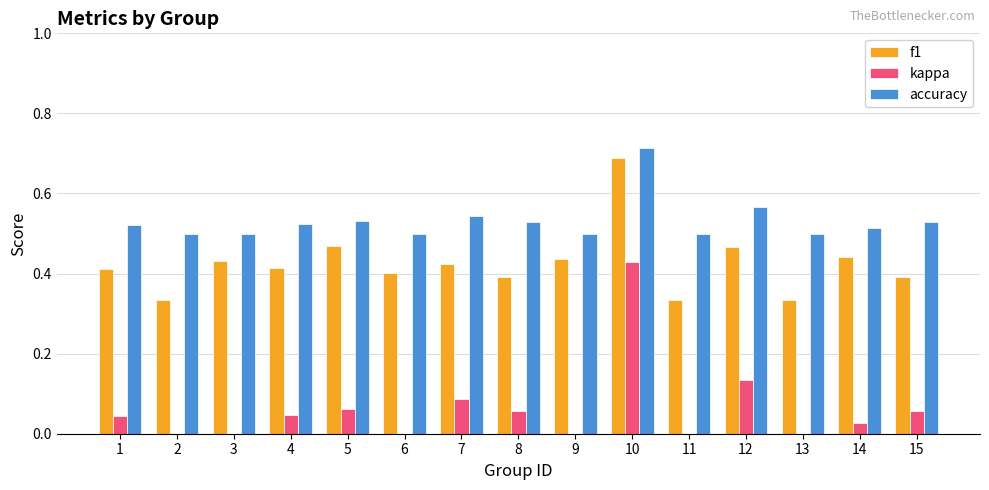

What is the sum of all f1 values?

6.4